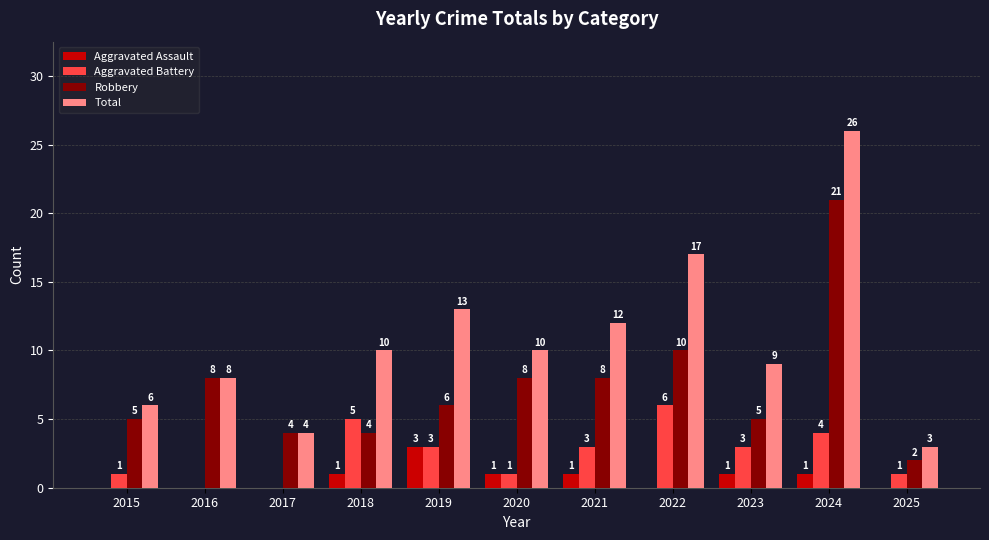

Which series changed the most between 2021 and 2024?

Total